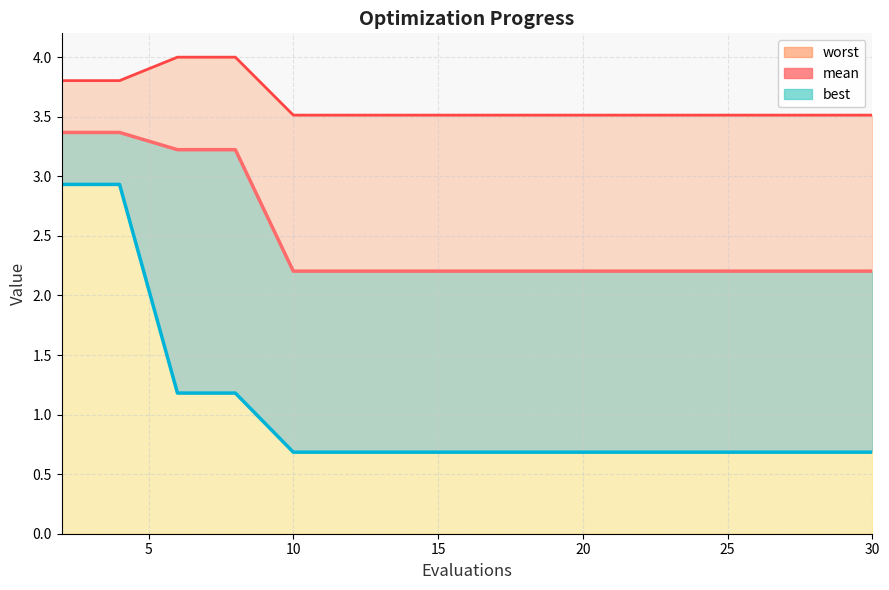

True or false: the data has more than 0 interior local peaks.

False